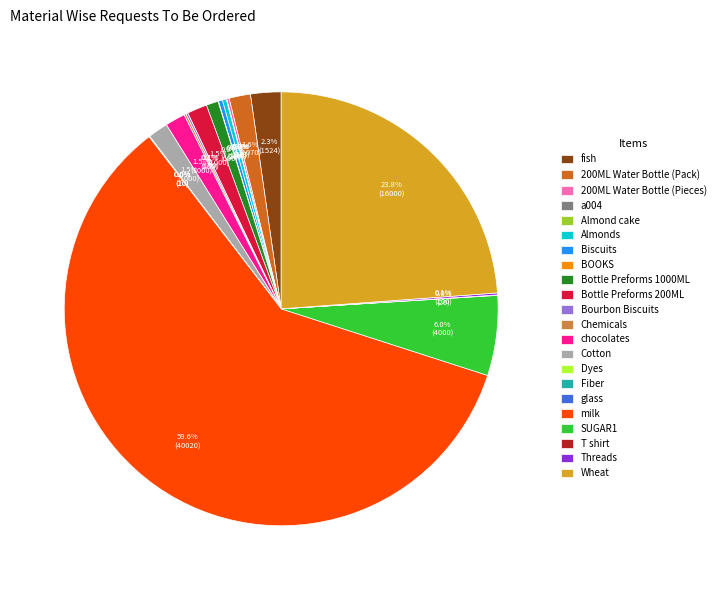

Does milk account for over 50% of the chart?

Yes